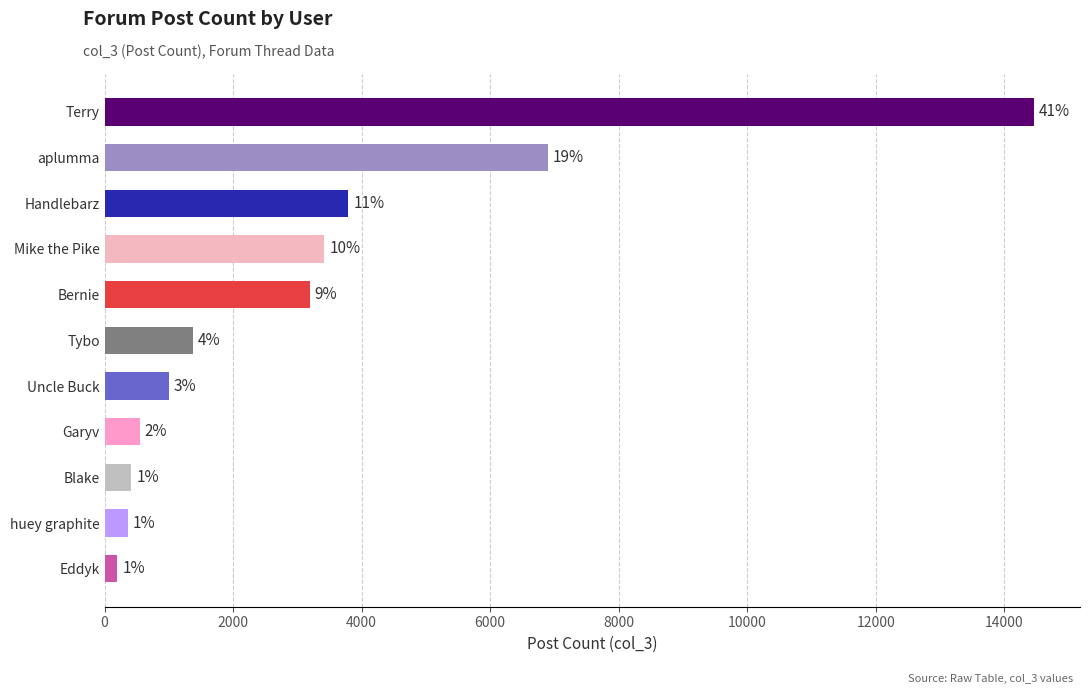

Are the bars horizontal?

Yes